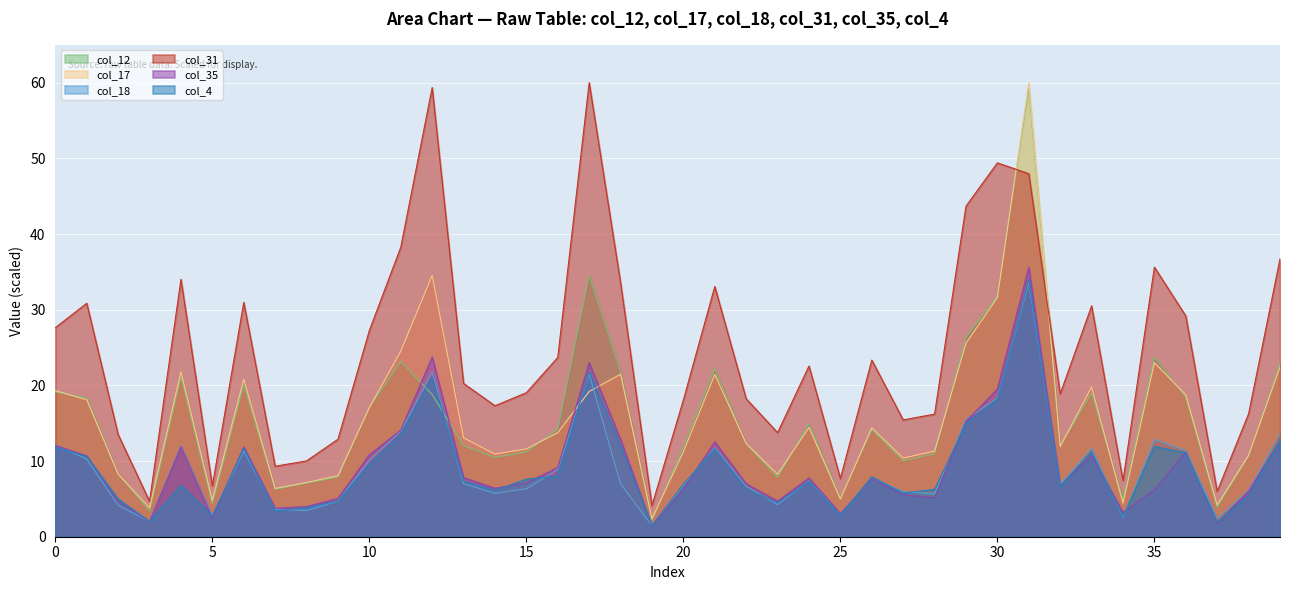

How many categories are shown in the chart?

40